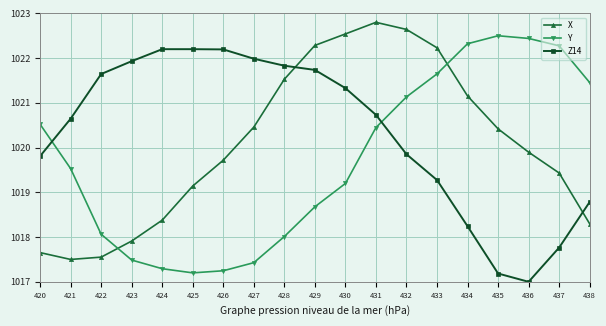

The value of Y at 420 is 1699.6. True or false?

False